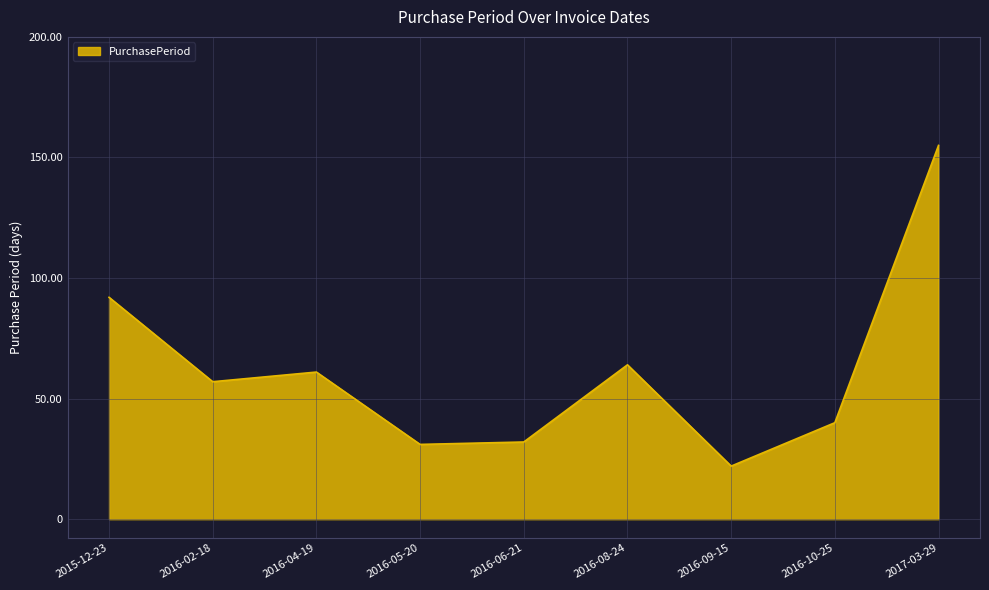

At which category does the data reach its first local valley?

2016-02-18